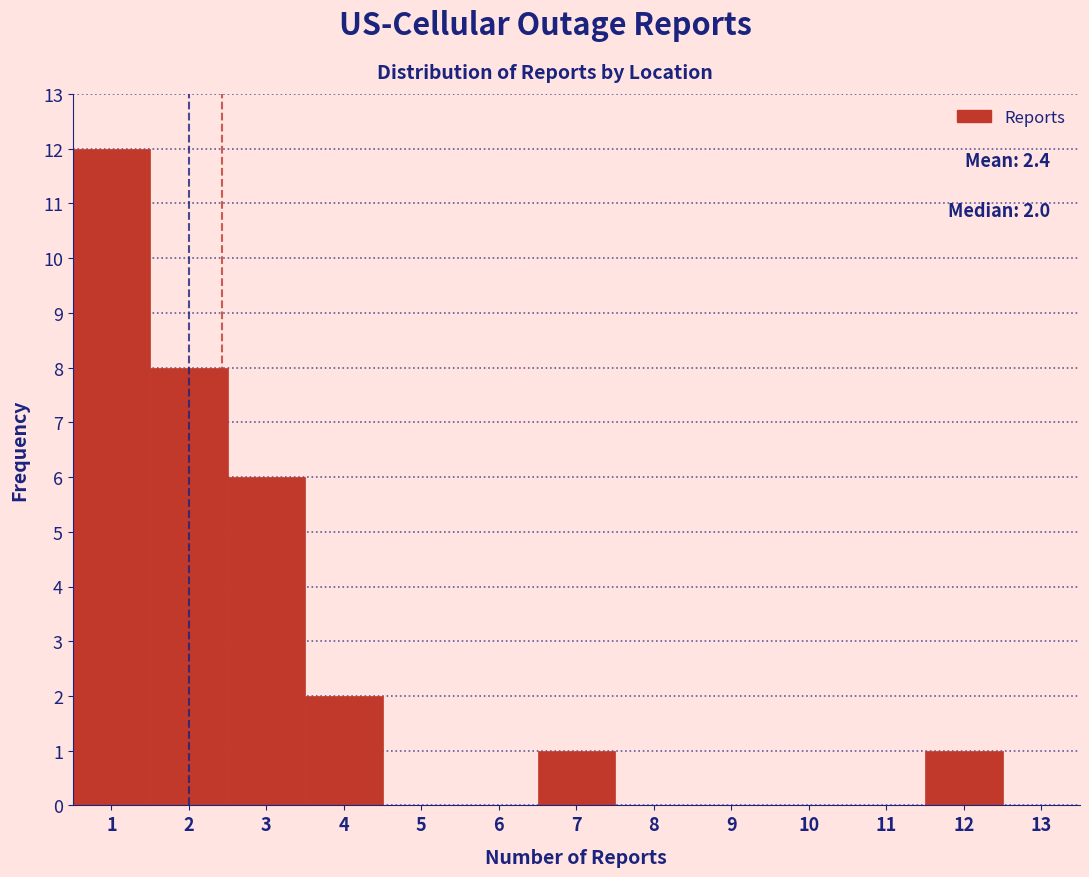

Which range on the x-axis has the tallest bar?

0.5 to 1.5